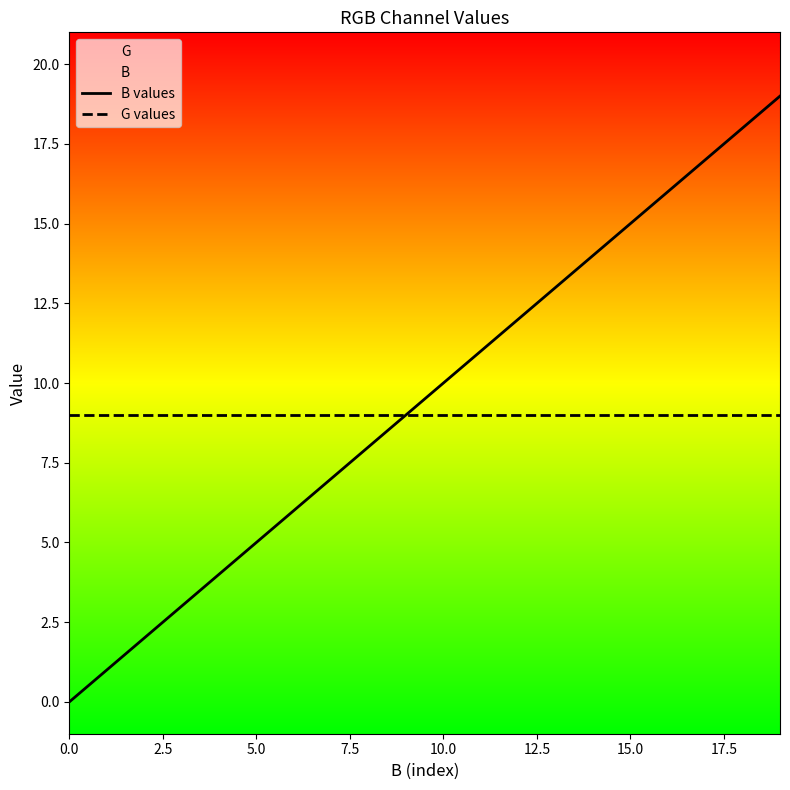

Rank the series by their average value, from lowest to highest.

G values, B values